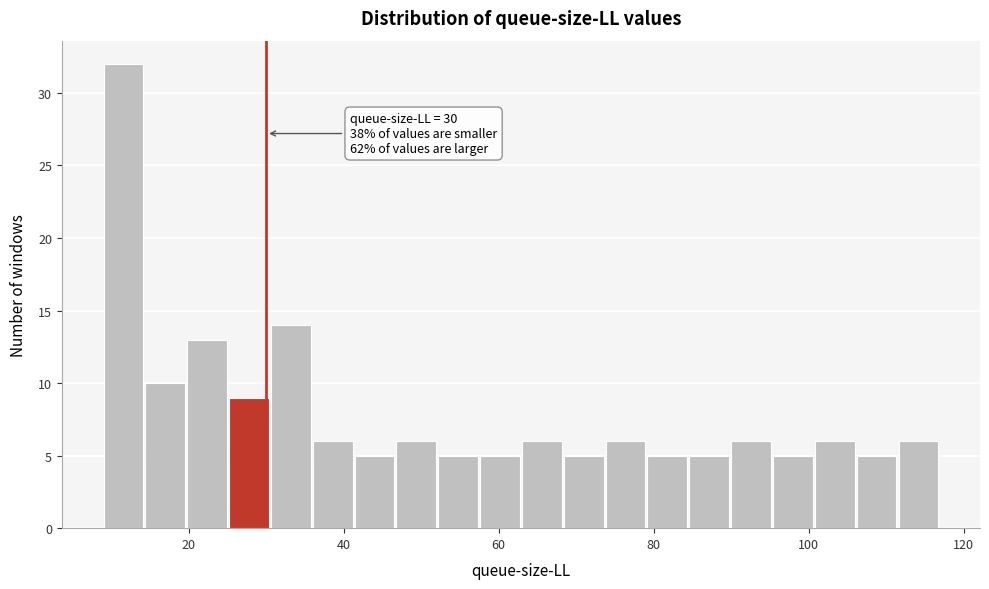

Read against the x-axis, roughly where is the centre of the tallest bar?

12